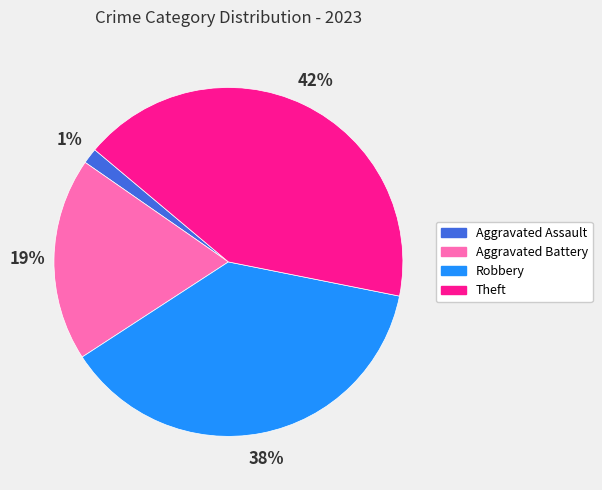

Is it true that Theft is 42% of the pie?

True